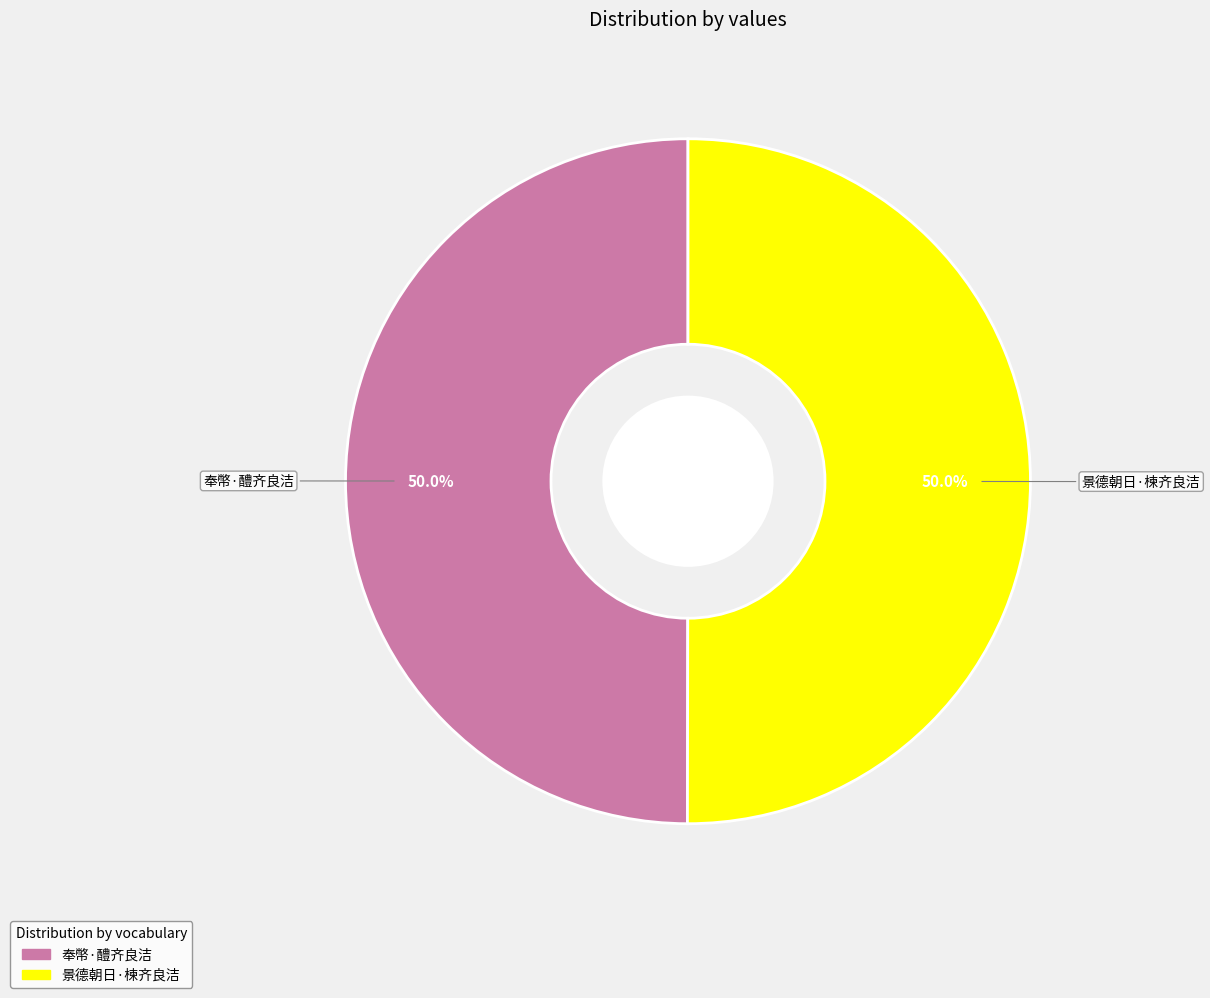

Approximately how many times larger is the value at 景德朝日·楝齐良洁 compared to 奉幣·醴齐良洁?

1.0